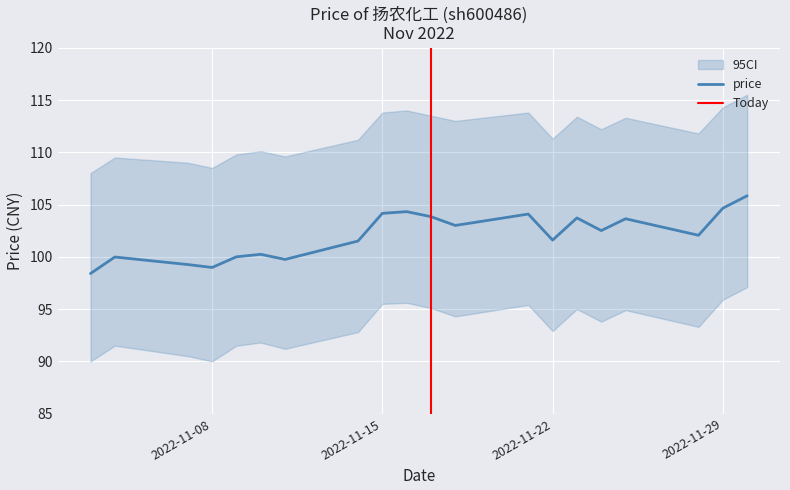

What is the minimum value shown in the chart?

98.4